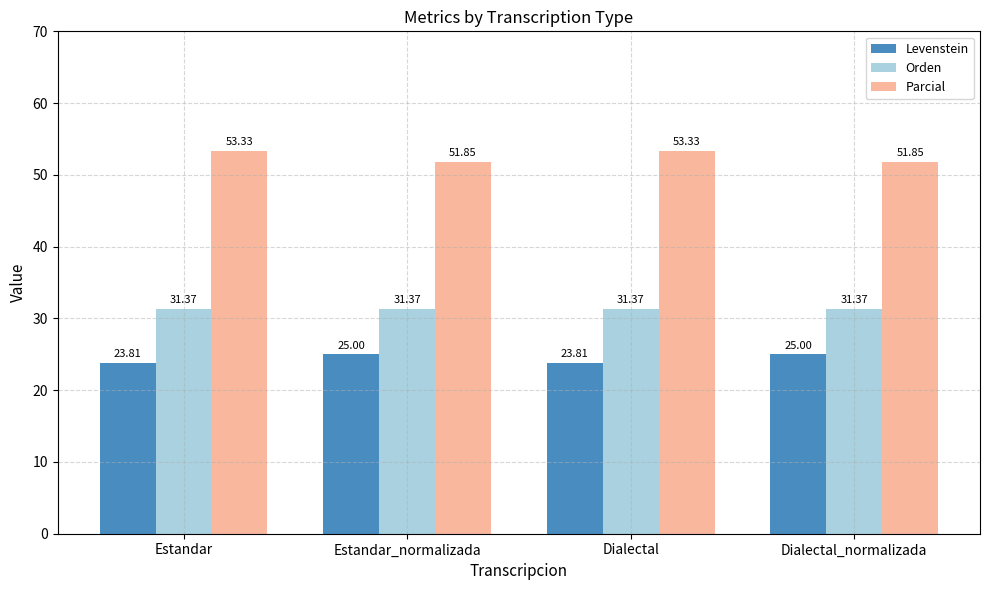

Reading left to right, what are all the values shown in this chart?

Levenstein: 23.8	25.0	23.8	25.0
Orden: 31.4	31.4	31.4	31.4
Parcial: 53.3	51.9	53.3	51.9